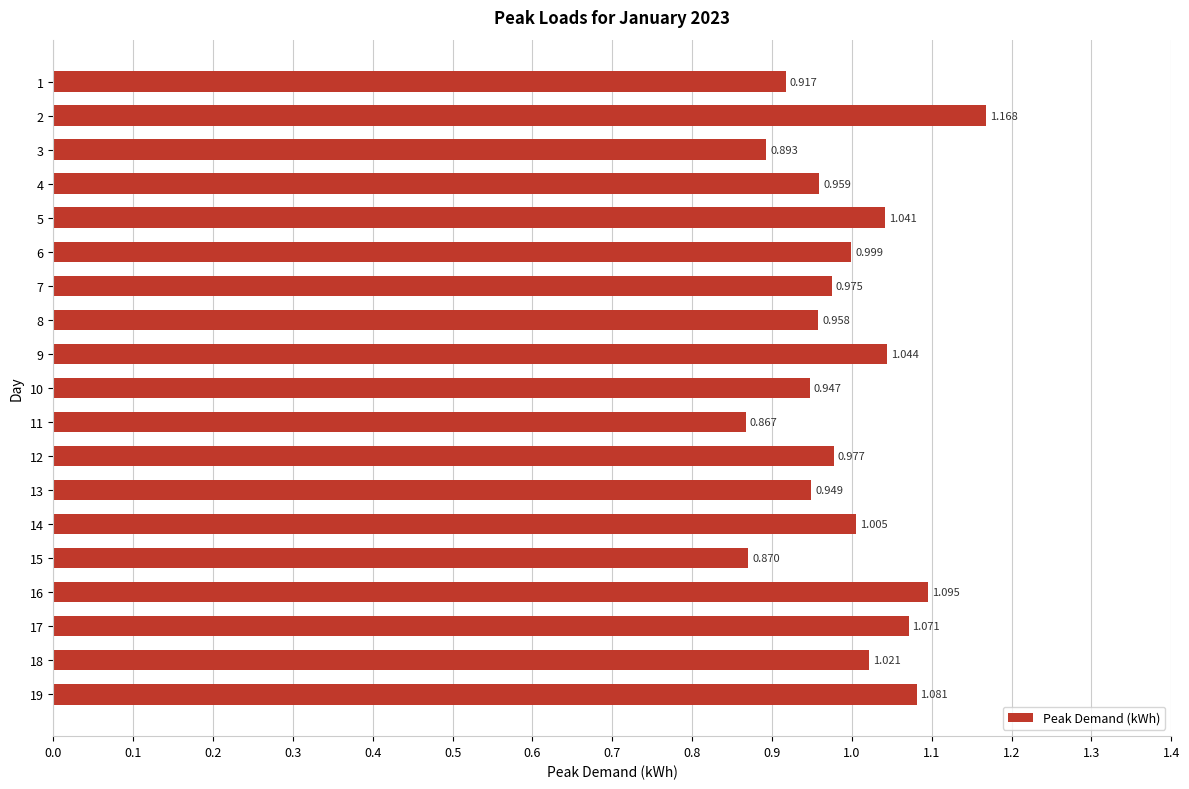

What is the sum of all values?

18.8